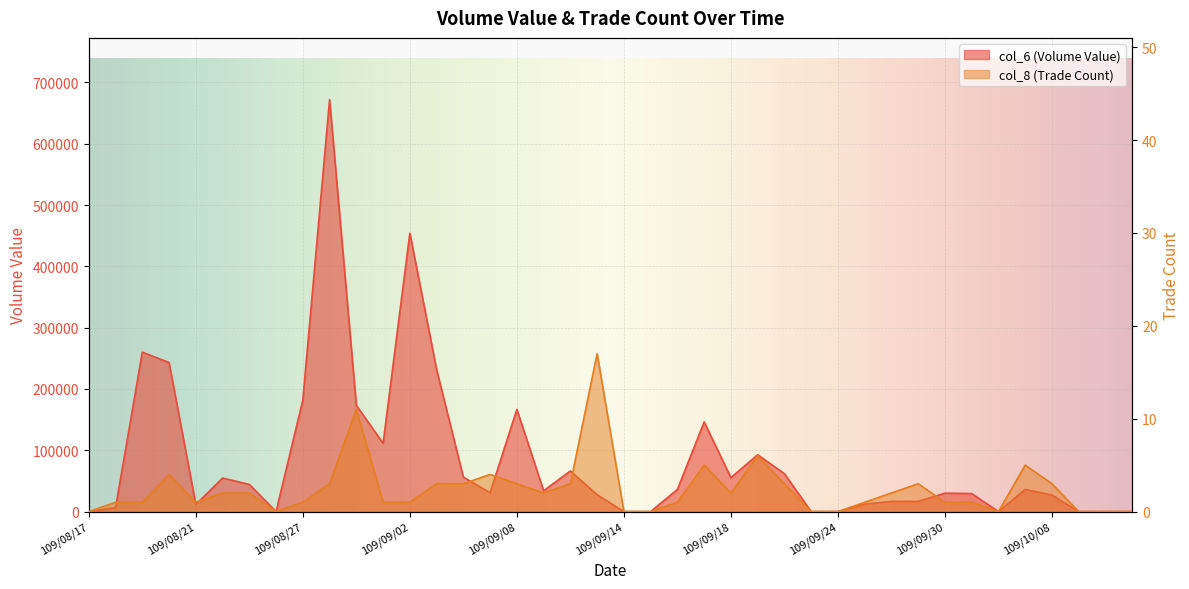

True or false: col_6 (Volume Value) and col_8 (Trade Count) cross at least once.

False